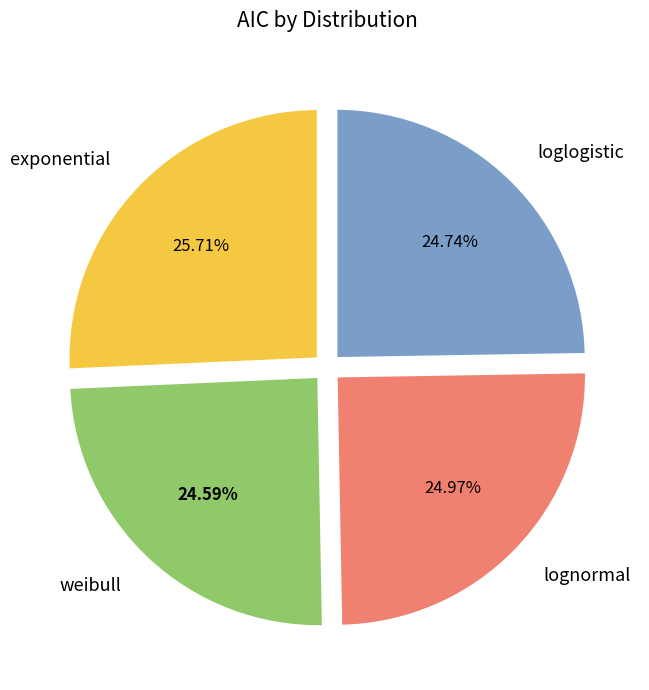

Which category has the biggest portion of the pie?

exponential